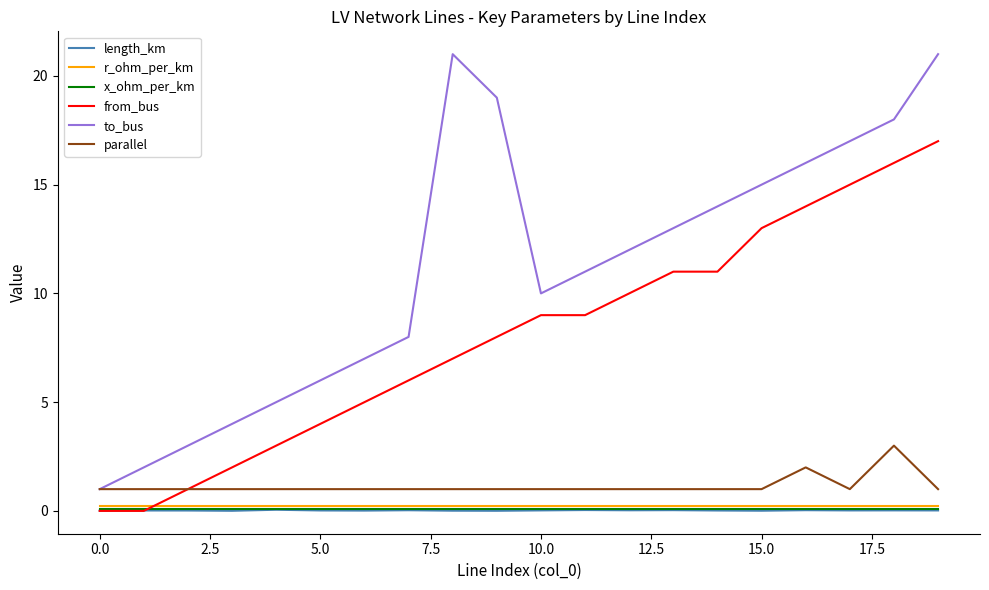

True or false: parallel and length_km cross at least once.

False